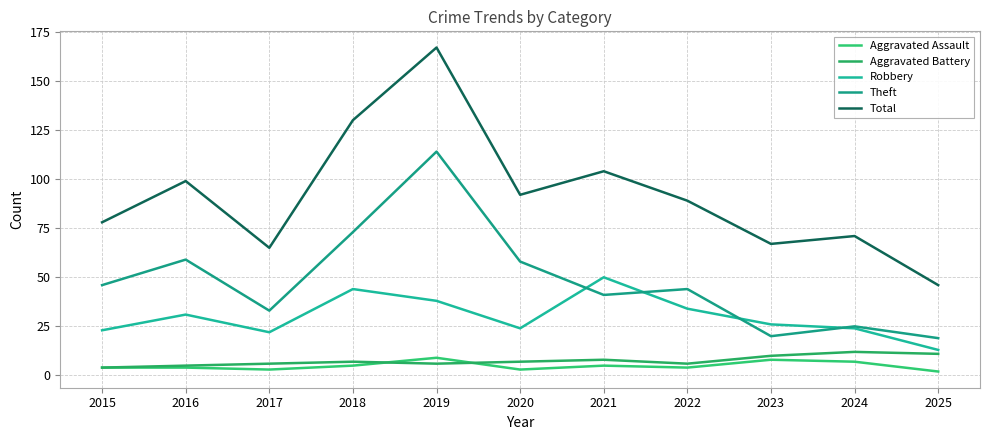

True or false: Theft and Robbery intersect in this chart.

True